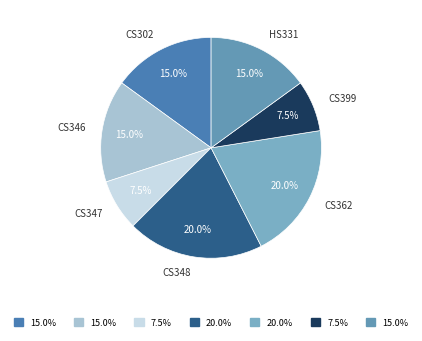

Count the number of slices in the pie.

7